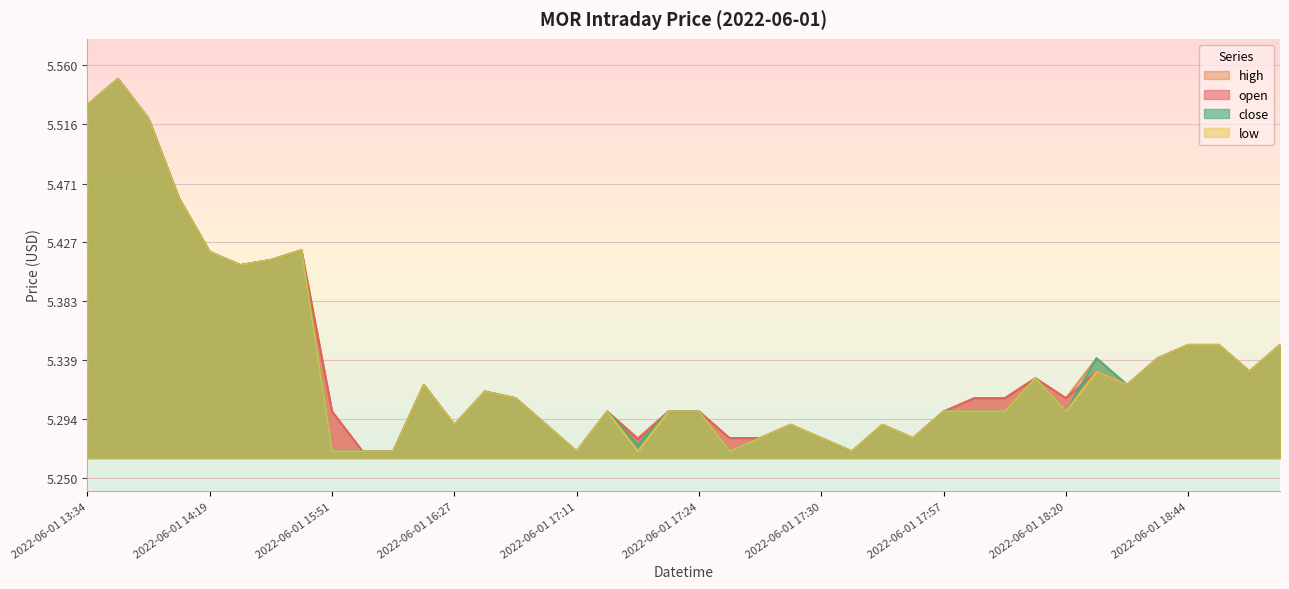

True or false: low has a value of 5.3 at 2022-06-01 16:28.

True